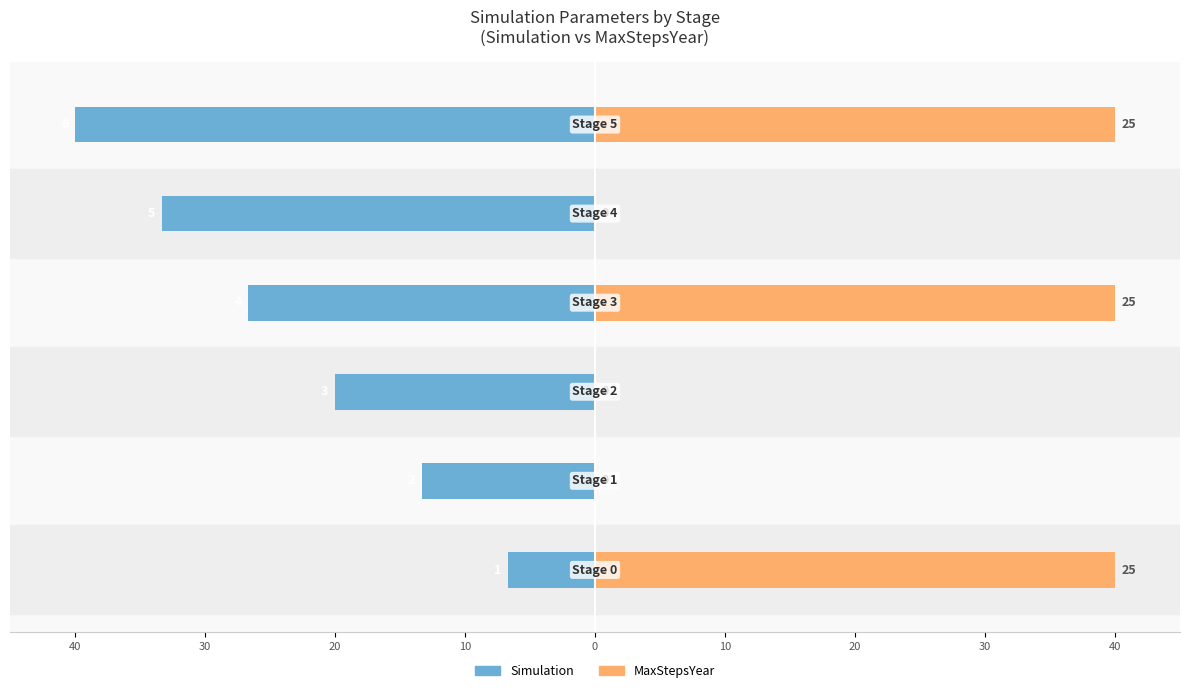

How many categories are shown in the chart?

6